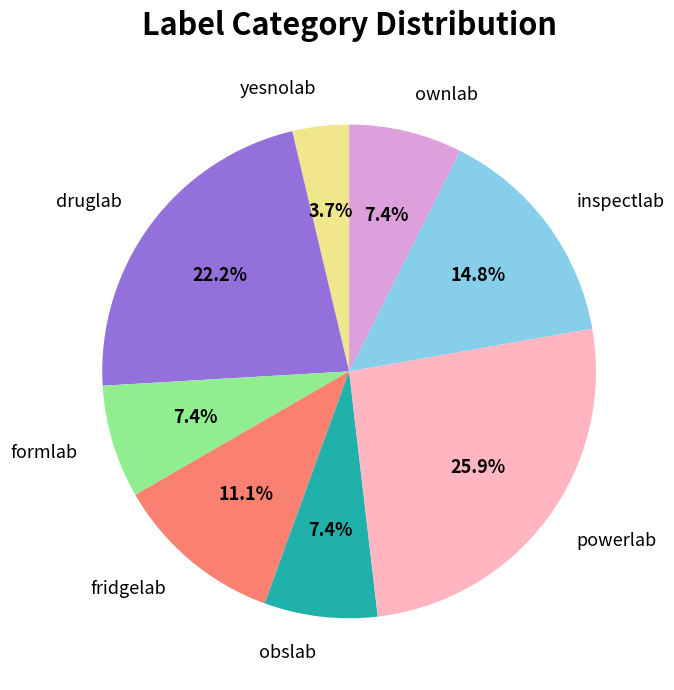

What percentage is the druglab slice, to the nearest percent?

22%